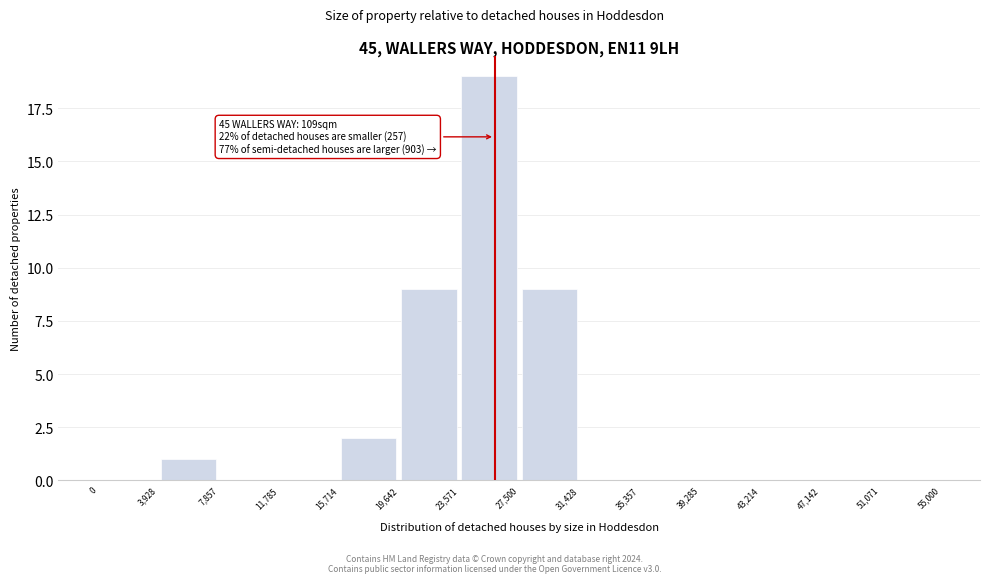

Over which range of the x-axis is the bar tallest?

23,571 to 27,500